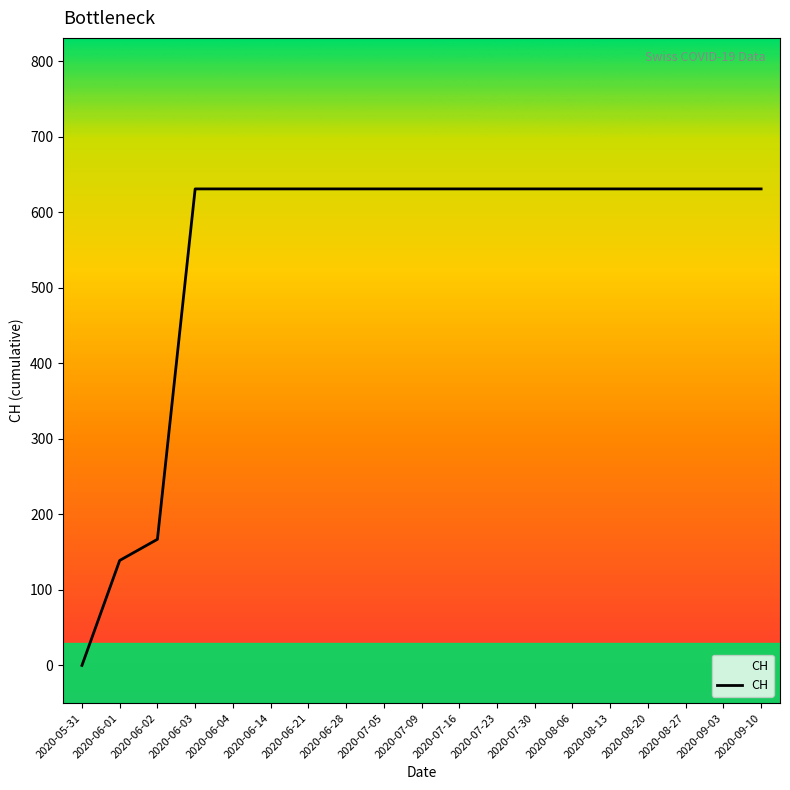

What position from the left is 2020-08-27?

17